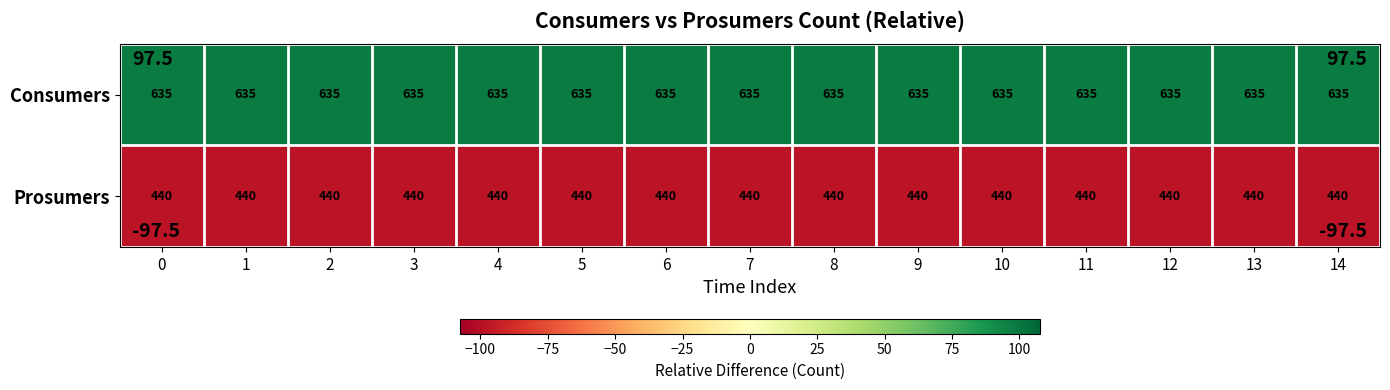

Count the number of data series in this chart.

2